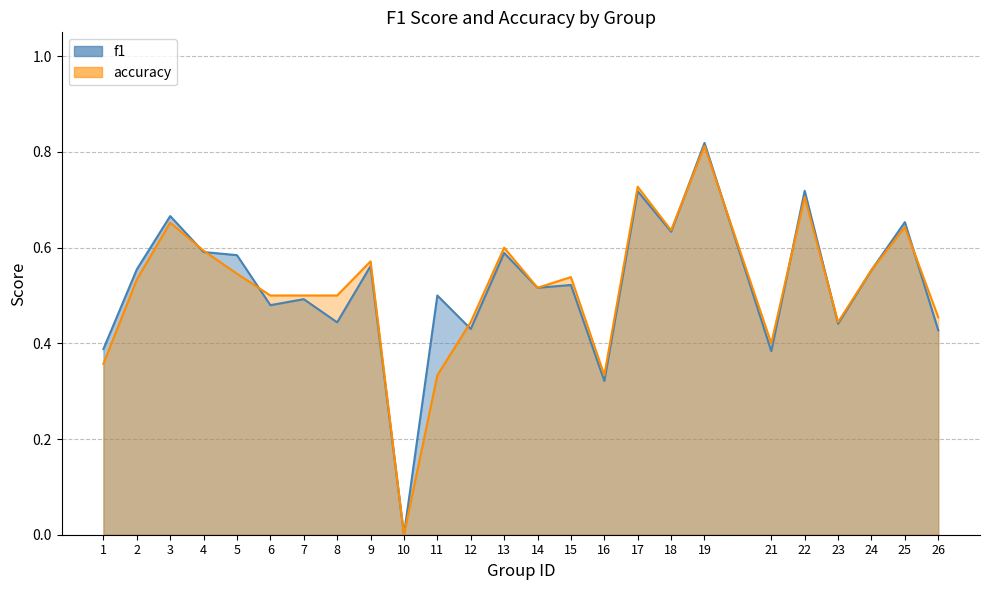

Reading right to left, extract all data points from this chart.

f1: 0.4	0.7	0.6	0.4	0.7	0.4	0.8	0.6	0.7	0.3	0.5	0.5	0.6	0.4	0.5	0.0	0.6	0.4	0.5	0.5	0.6	0.6	0.7	0.6	0.4
accuracy: 0.5	0.6	0.6	0.4	0.7	0.4	0.8	0.6	0.7	0.3	0.5	0.5	0.6	0.4	0.3	0.0	0.6	0.5	0.5	0.5	0.5	0.6	0.7	0.5	0.4